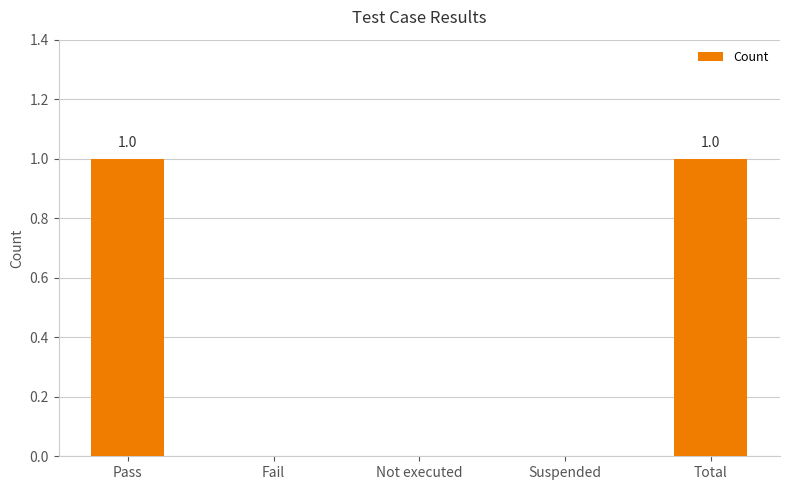

Between Total and Fail, which is larger?

Total